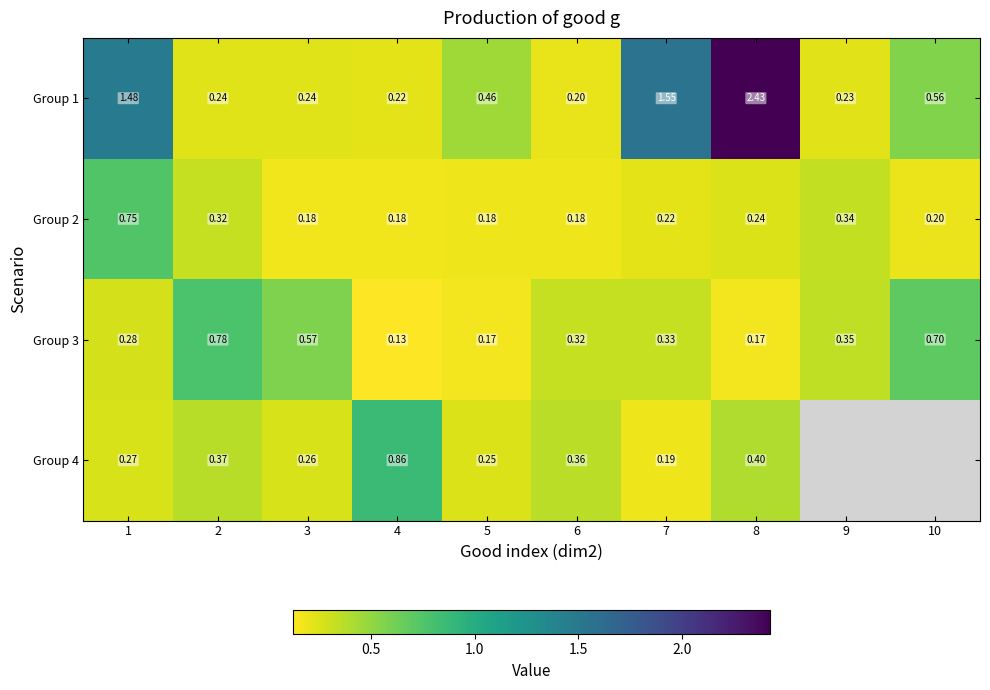

What is the sum of all Group 3 values?

3.8